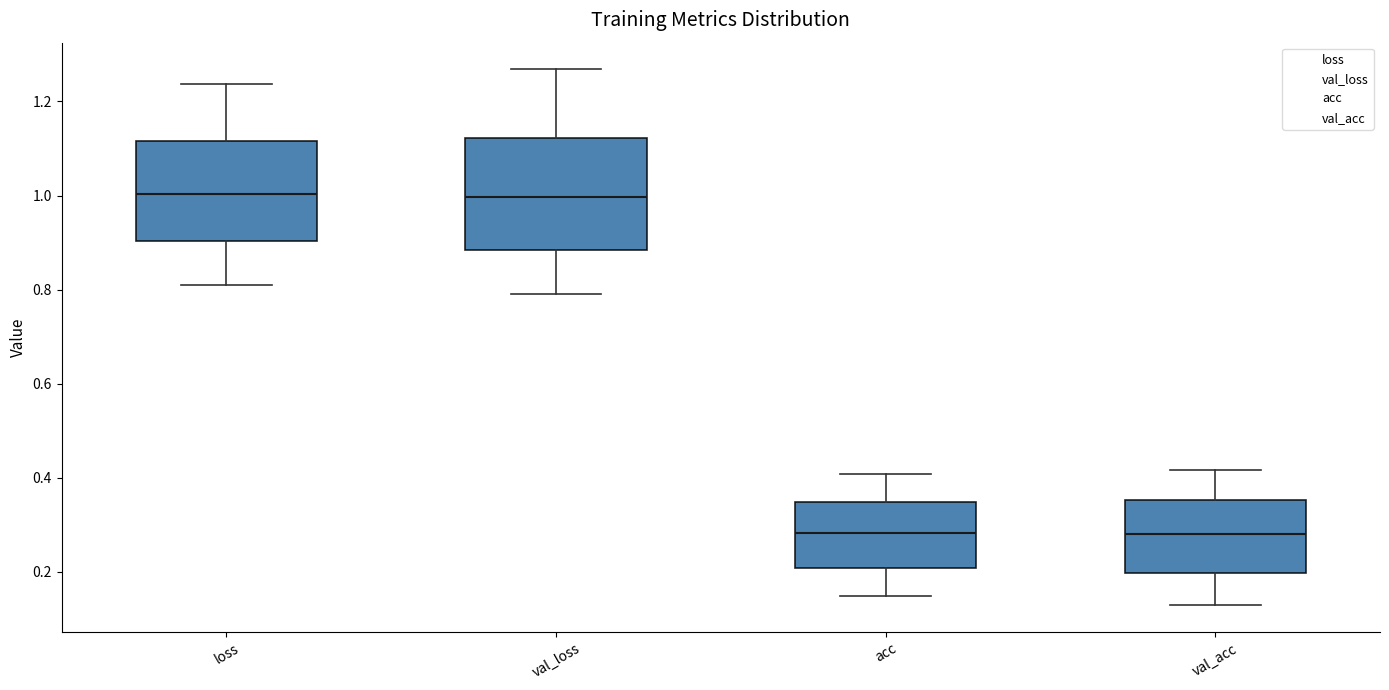

Comparing the boxes themselves (not the whiskers), which one is the tallest?

val_loss